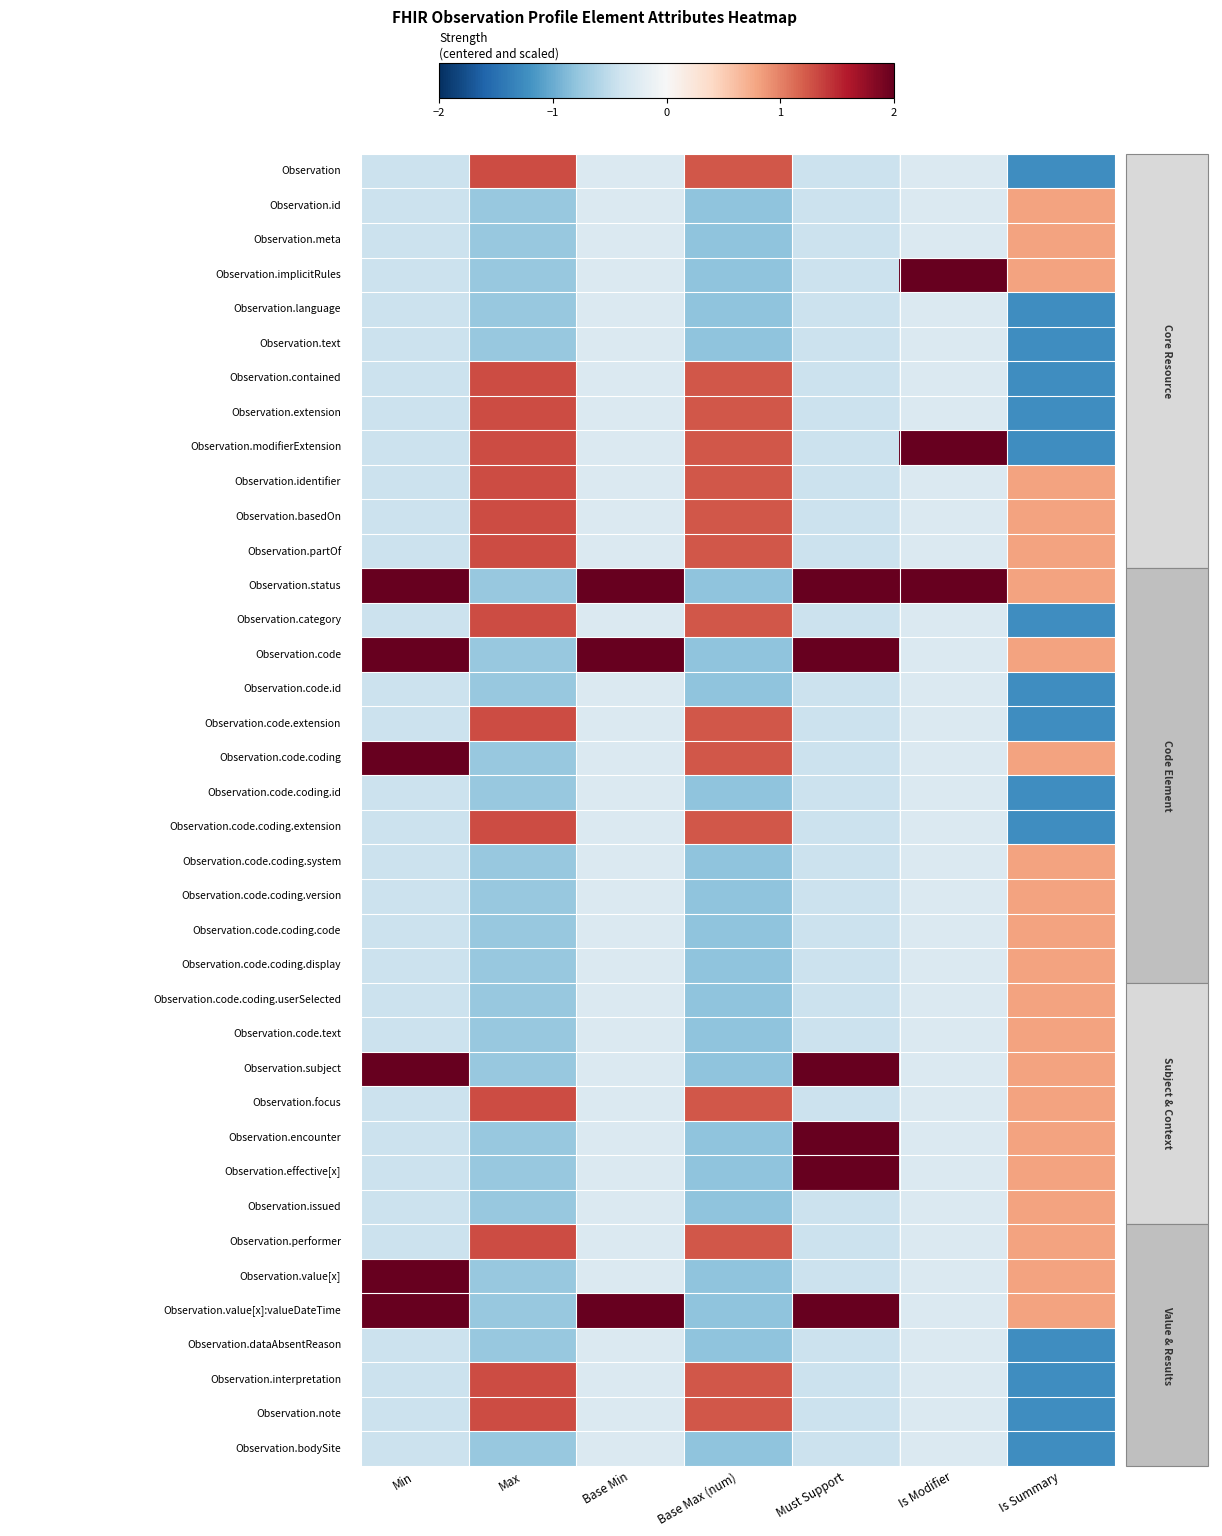

How many categories are shown in the chart?

7